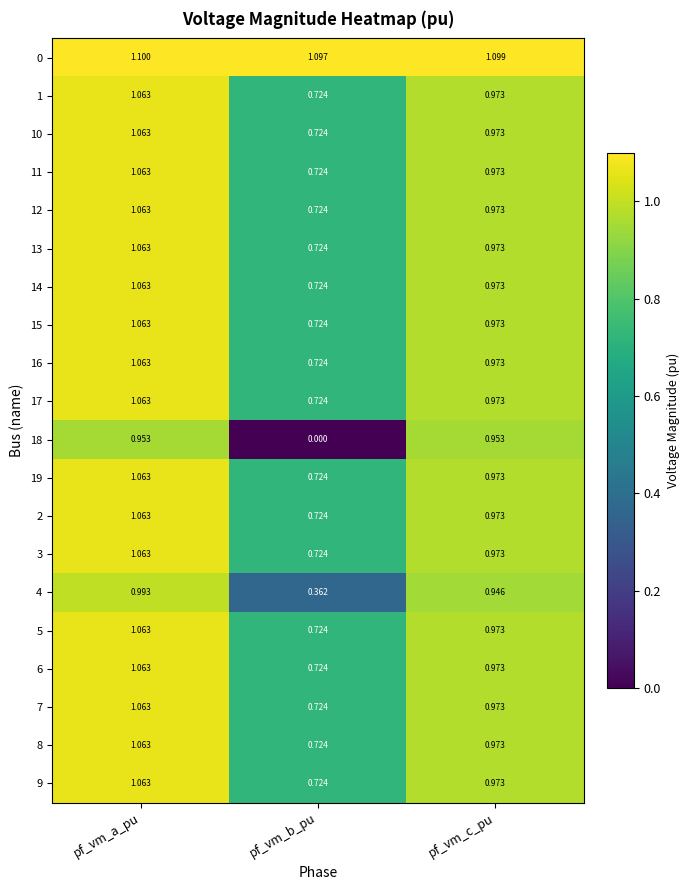

At which category is the sum across all series the highest?

pf_vm_a_pu